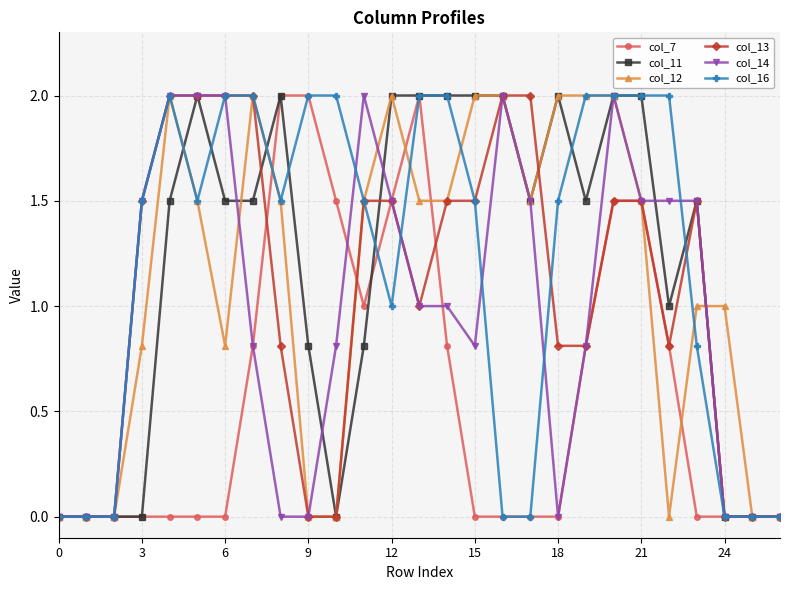

What is the highest value of the col_14 series?

2.0